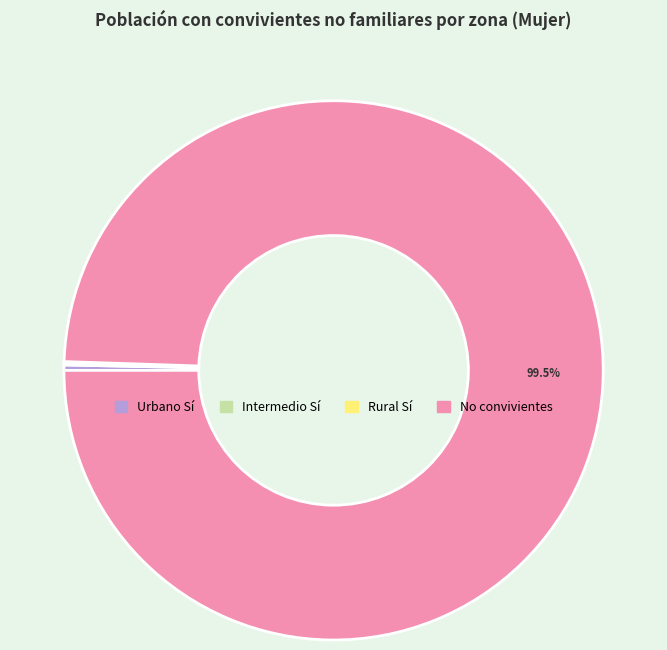

Is there a majority slice in this chart?

Yes